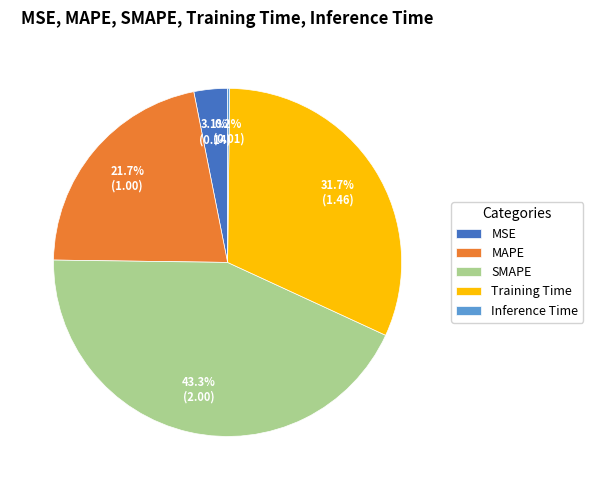

Which category has the biggest portion of the pie?

SMAPE